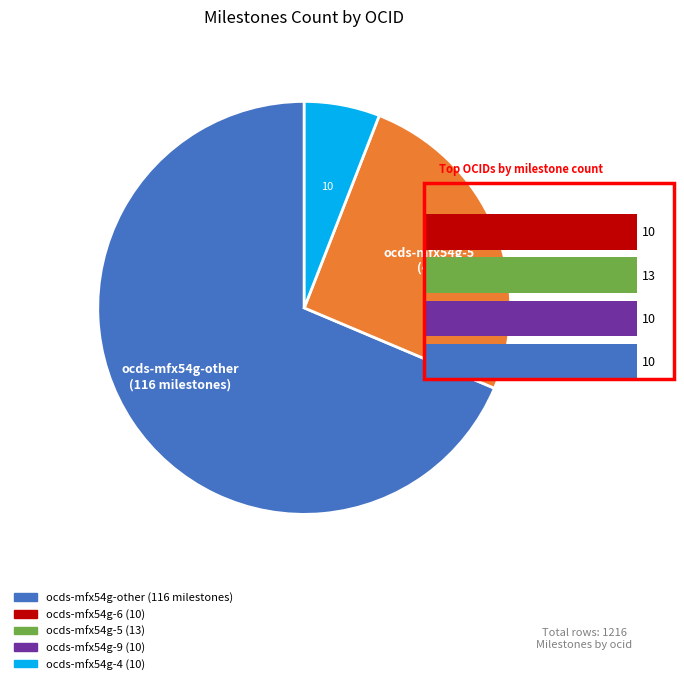

To the nearest percent, what percentage of the pie is ocds-mfx54g-4?

6%